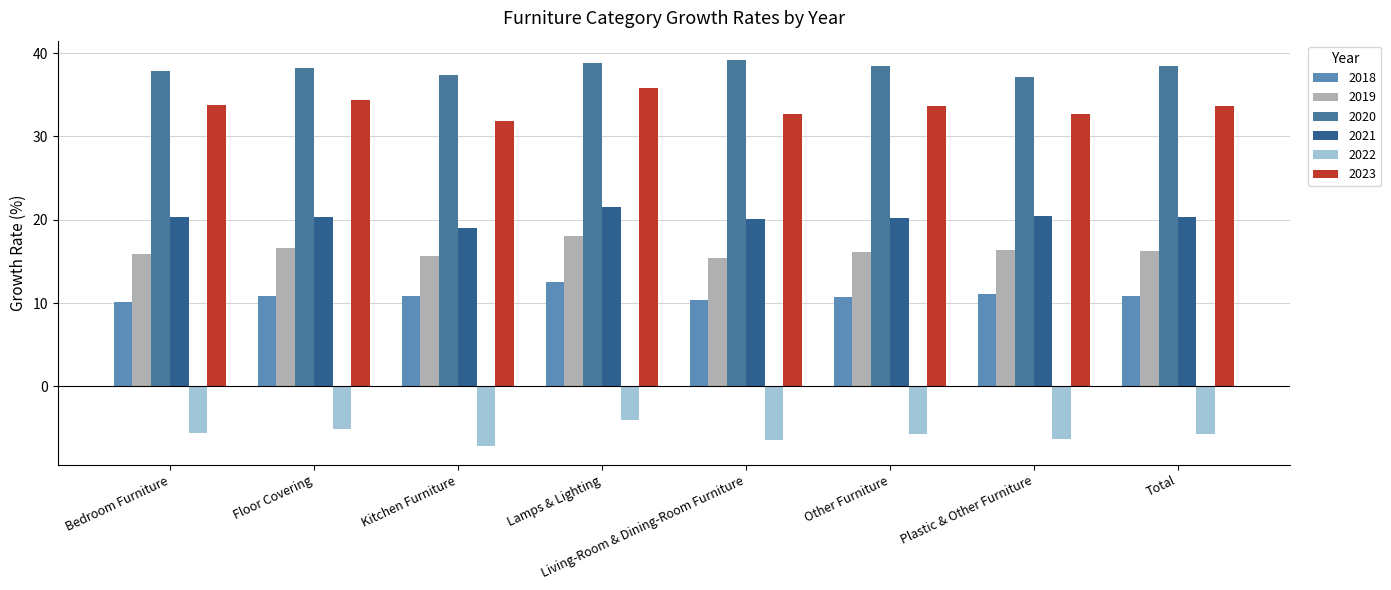

How many data points does each series have?

8